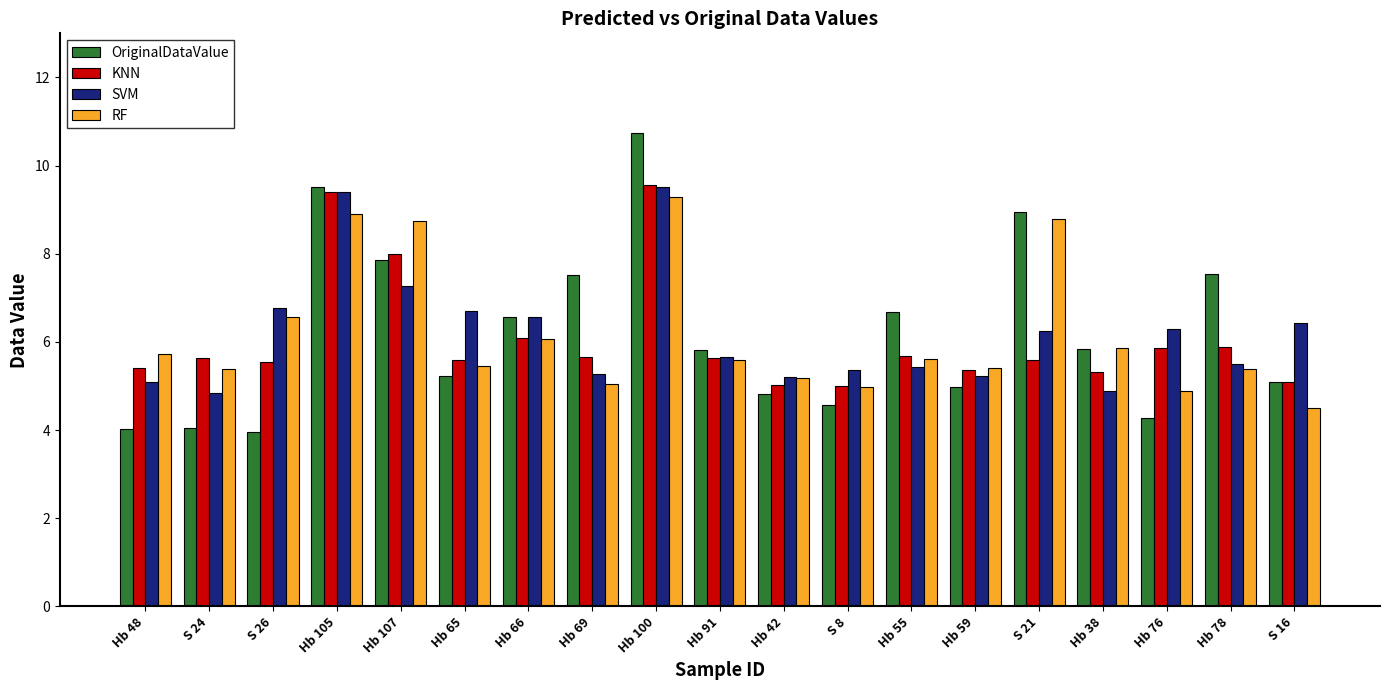

At which label does OriginalDataValue reach its peak?

Hb 100